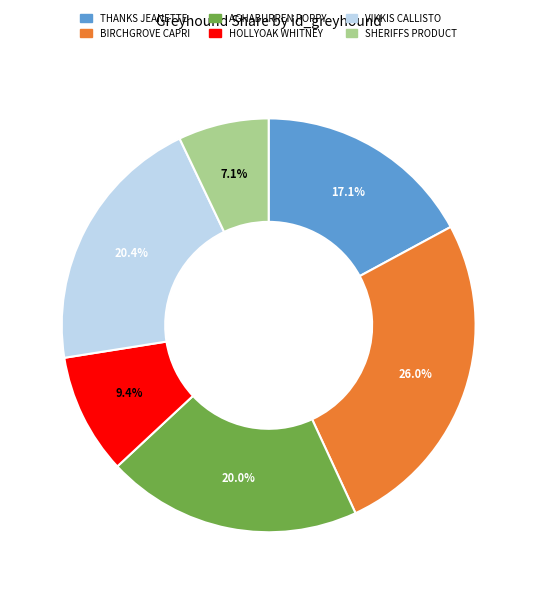

What is the smallest slice in the pie chart?

SHERIFFS PRODUCT